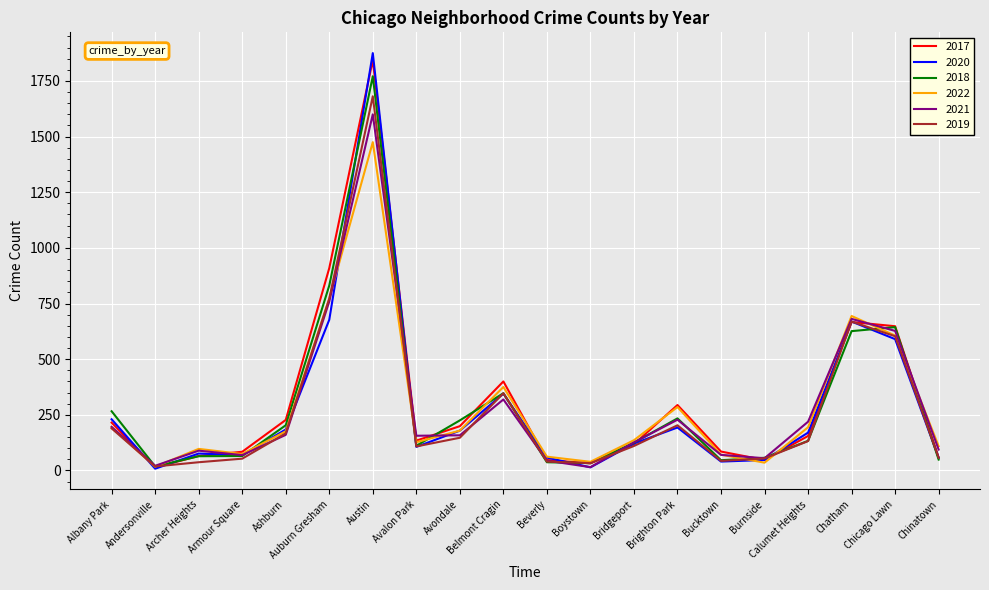

What is the difference between the second highest and minimum values in the 2018 series?

813